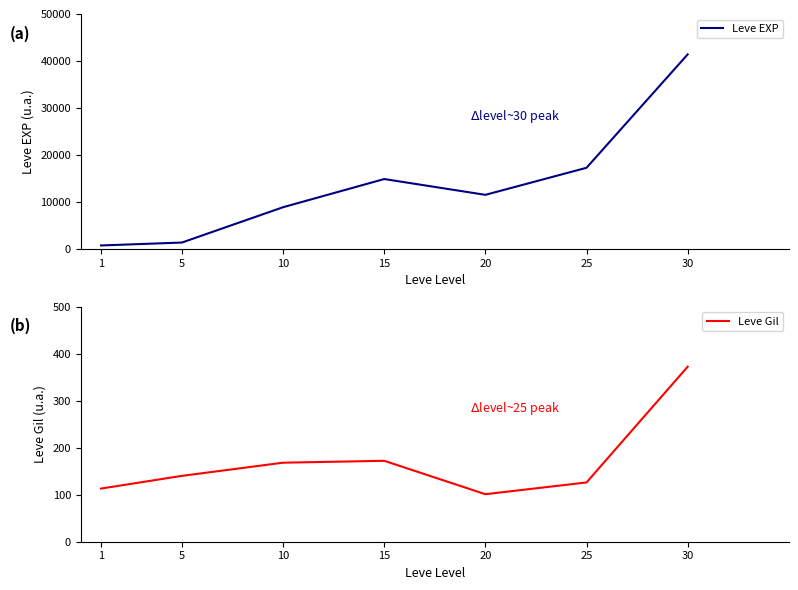

What is the spread (max minus min) of values at 30?

41038